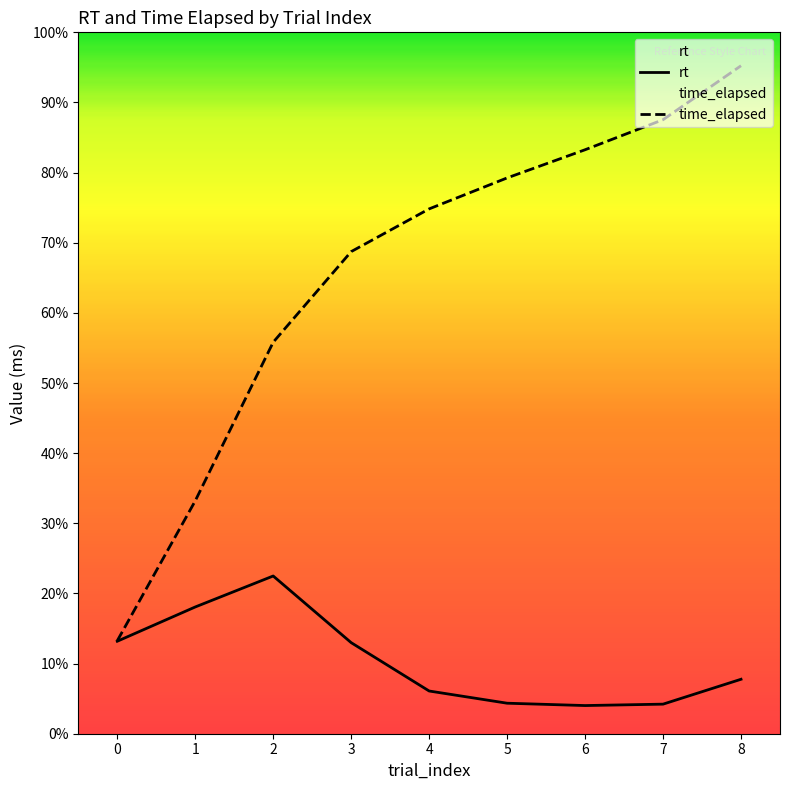

What is the highest value of the time_elapsed series?

23717.0